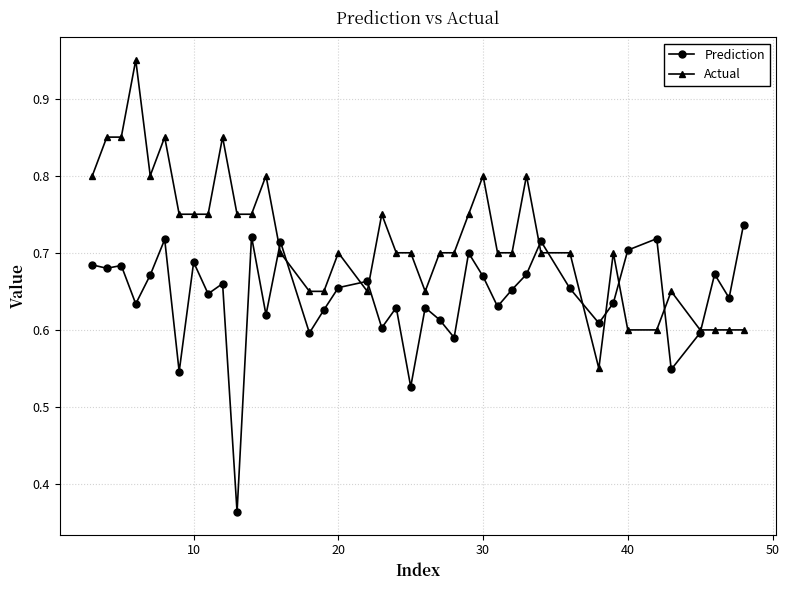

How many intersections are there between Actual and Prediction?

11